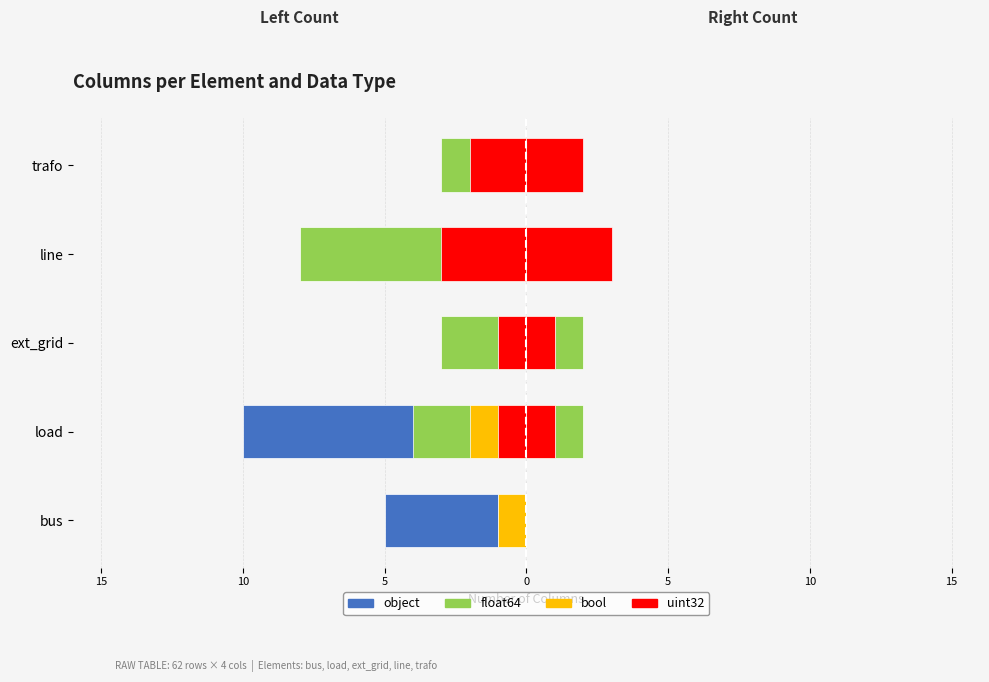

How many bars are there in total?

20